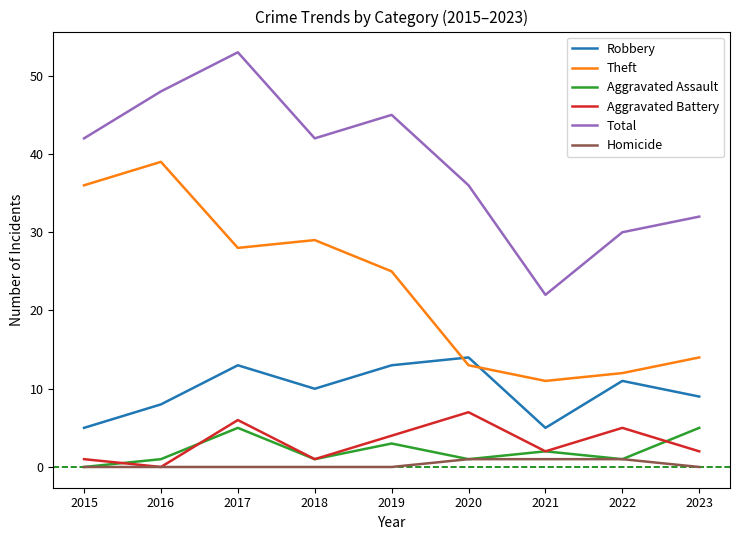

Count the number of categories in the chart.

9